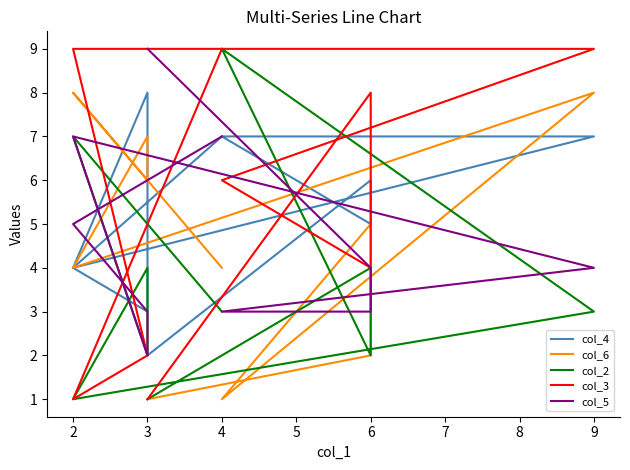

What are all the series names shown in the legend?

col_4, col_6, col_2, col_3, col_5